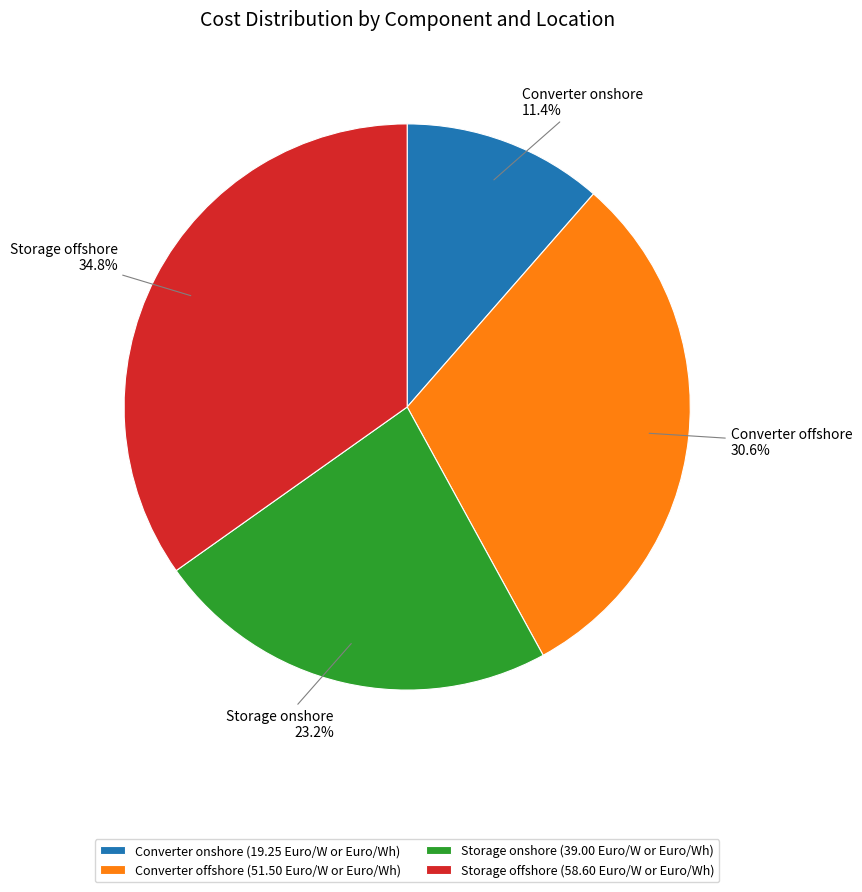

To the nearest percent, what percentage of the pie is Storage offshore?

35%